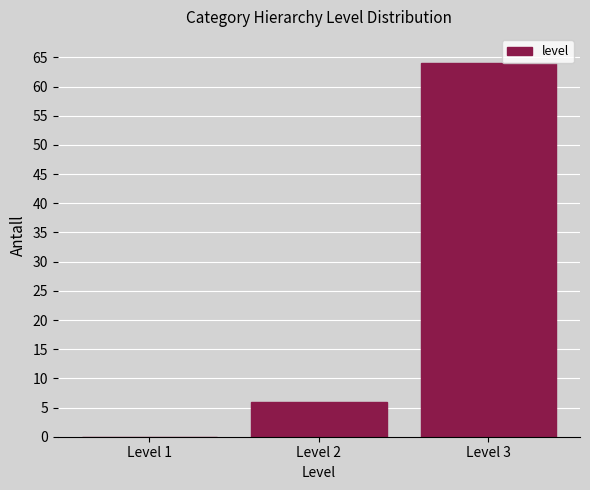

Reading left to right, extract all data points from this chart.

Level 1=0	Level 2=6	Level 3=64